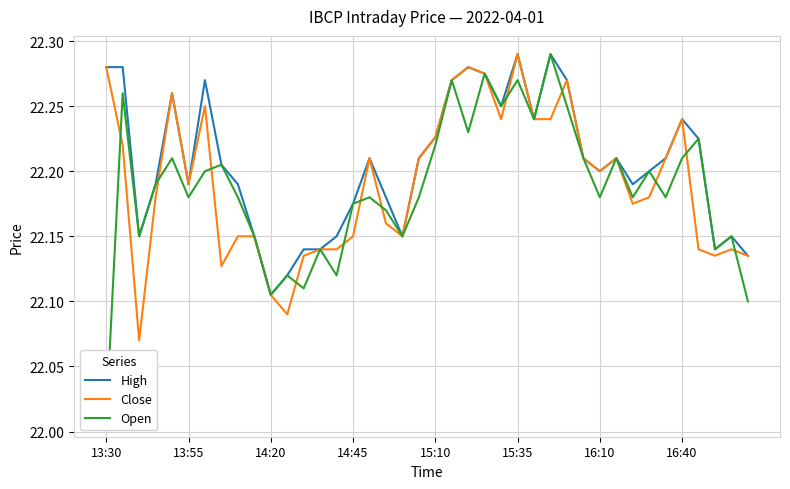

Rank the series by their average value, from highest to lowest.

High, Close, Open